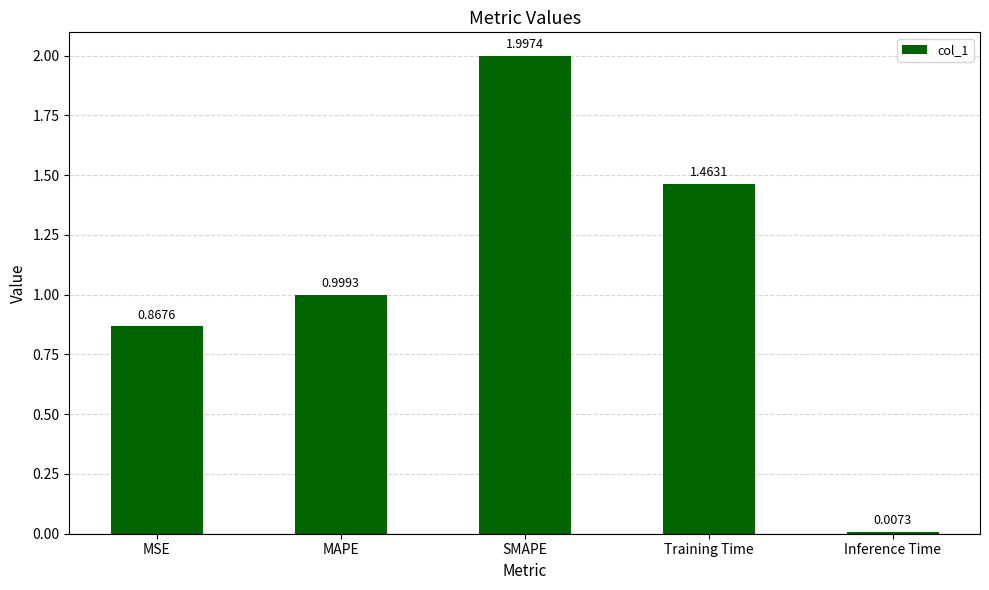

True or false: the data shows 1.1 at MSE.

False